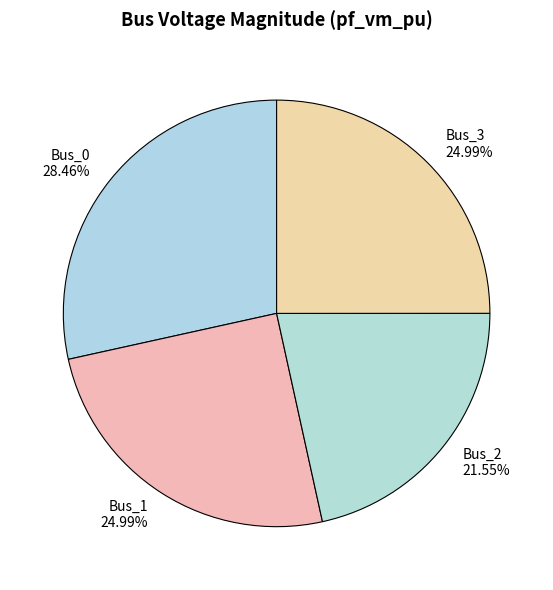

The Bus_0 slice represents 15% of the pie. True or false?

False